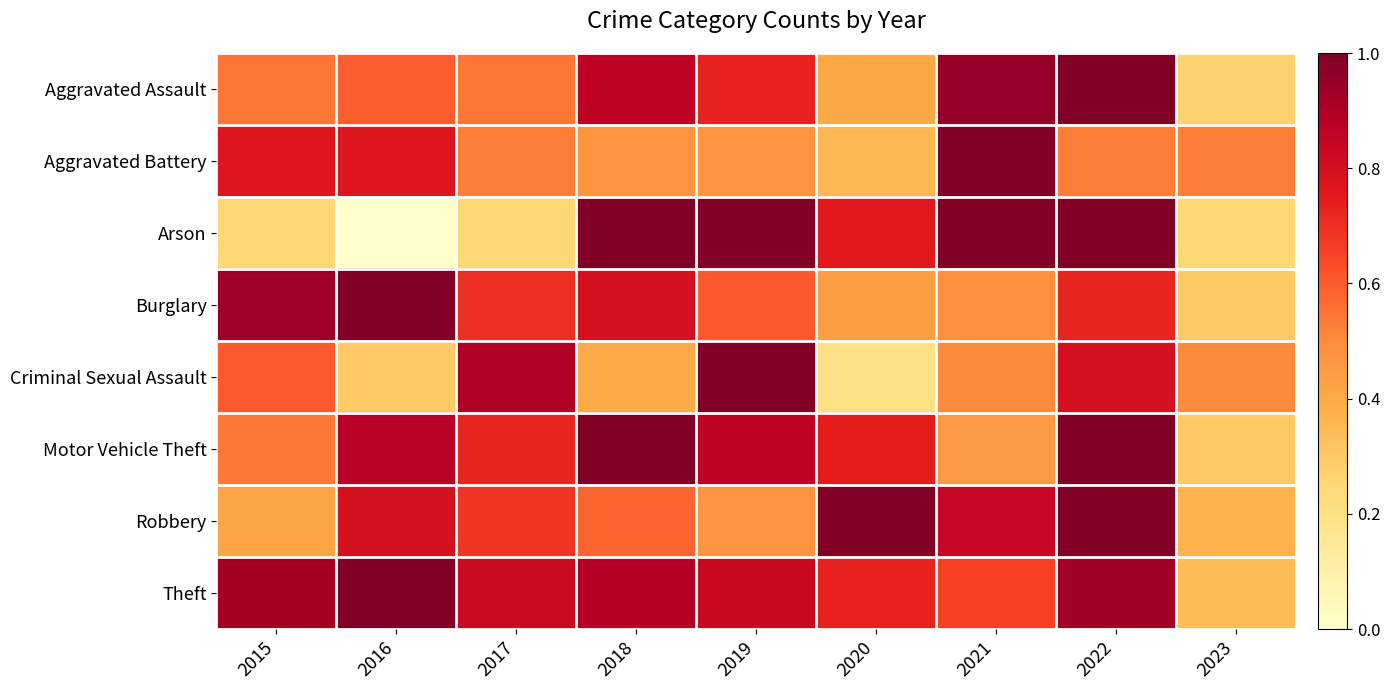

Which has a higher value, 2016 or 2015?

2016